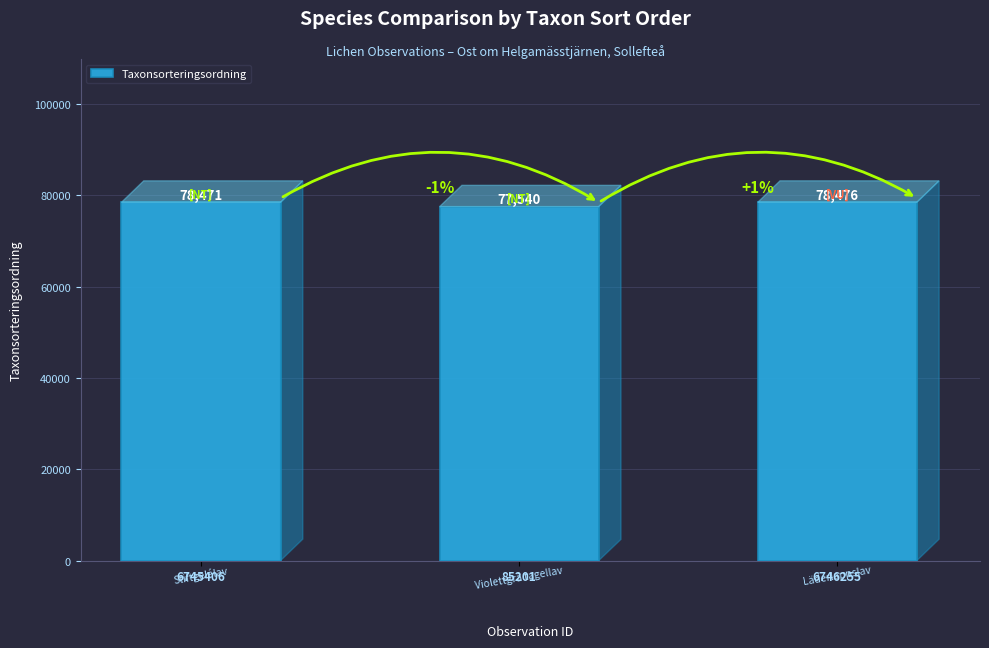

What is the average value?

78162